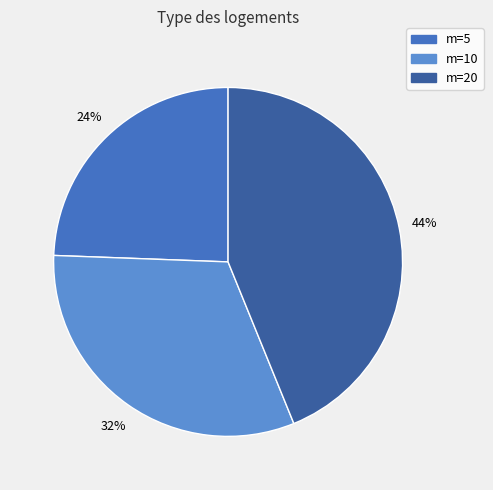

What is the smallest slice in the pie chart?

m=5